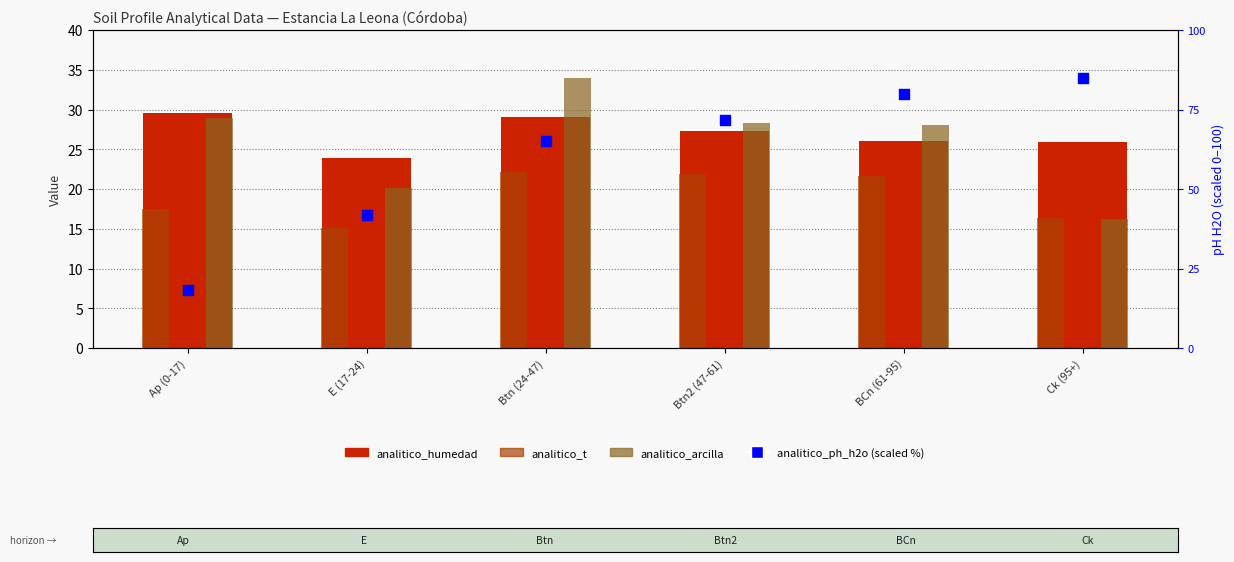

Is the value of analitico_ph_h2o (scaled 0-100) at BCn (61-95) greater than the value of analitico_t at Btn (24-47)?

Yes